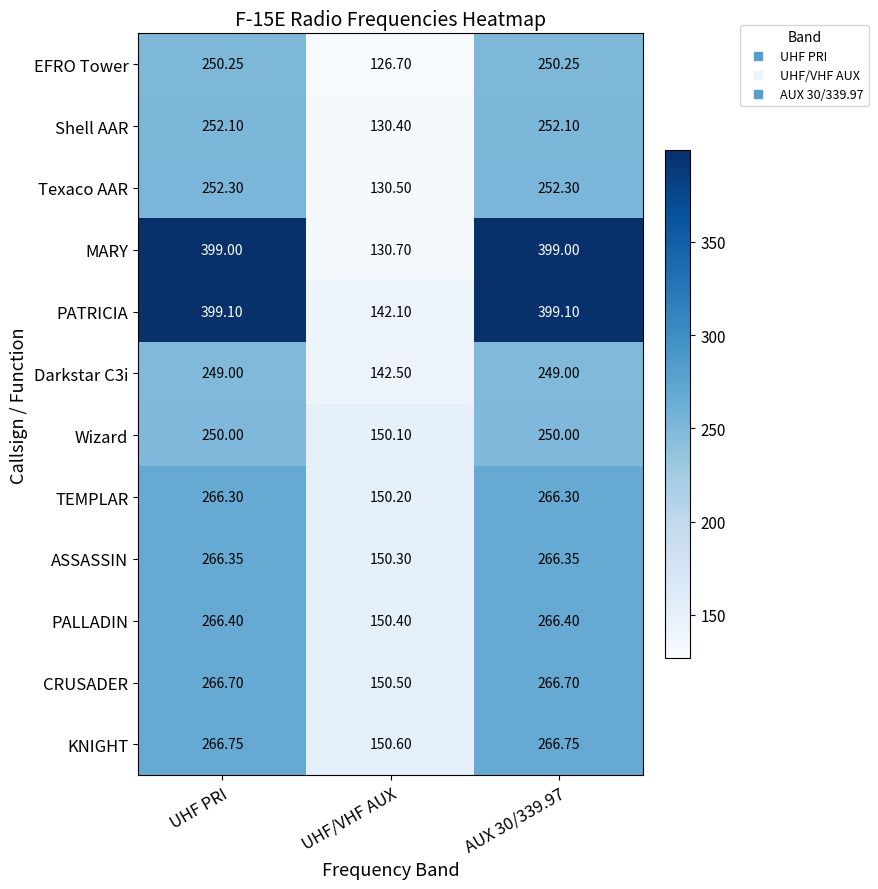

Which category has the lowest value across all series?

UHF/VHF AUX